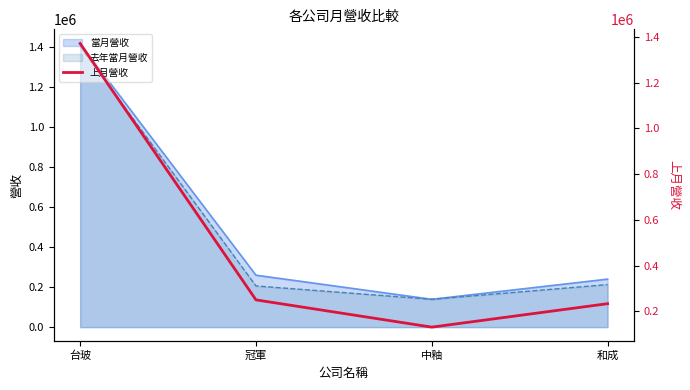

How many lines are shown in the chart?

1